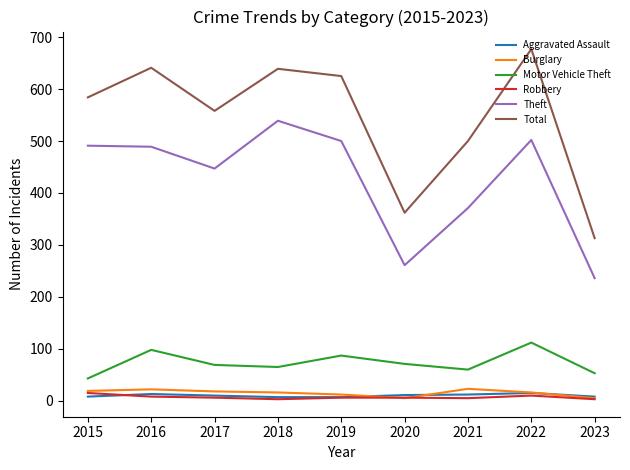

Is it true that Theft equals 491 at 2015?

True